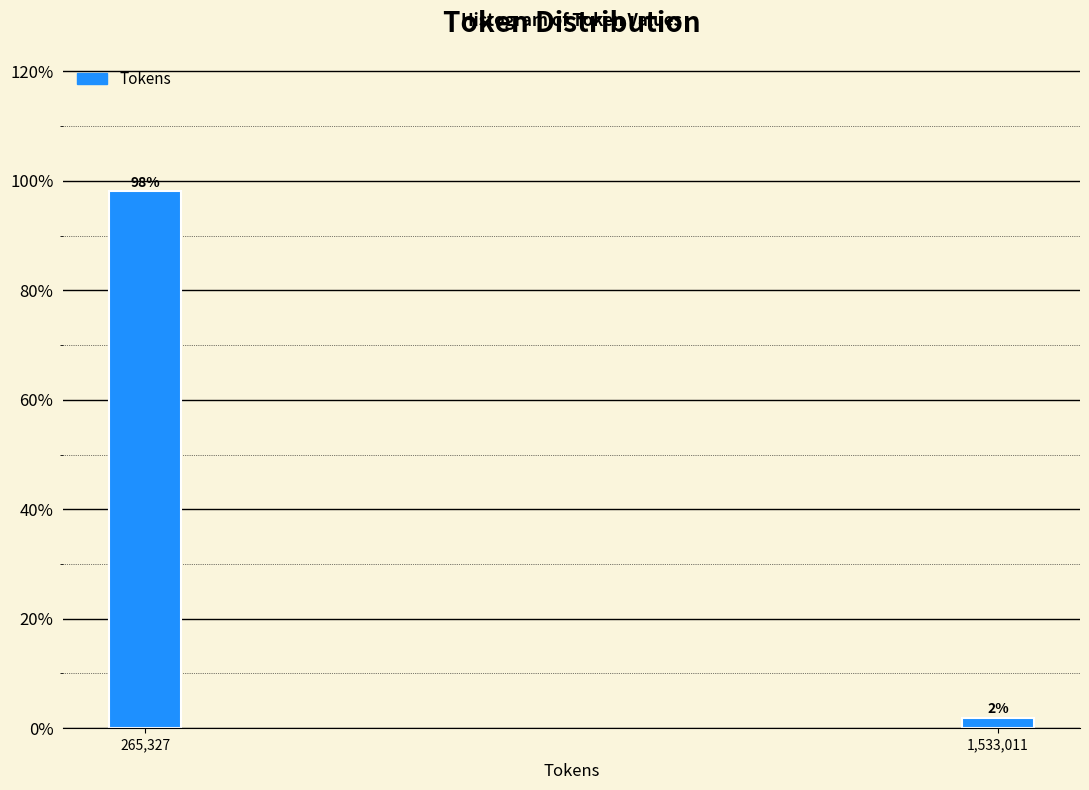

What is the label of the 2nd bar from the right?

265,327